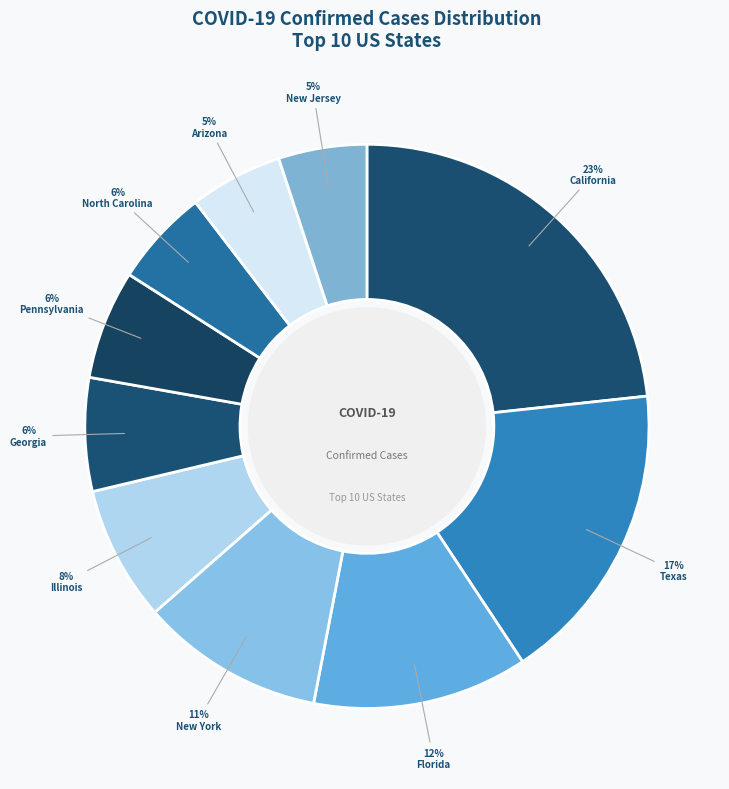

To the nearest percent, what percentage of the pie is Arizona?

5%